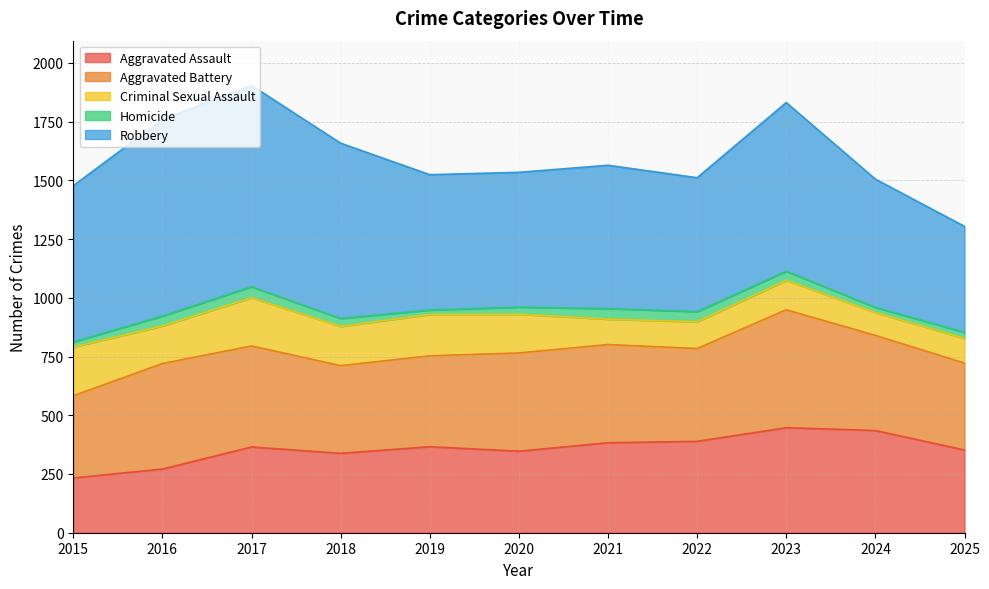

The Aggravated Assault series shows 479 at 2018. True or false?

False